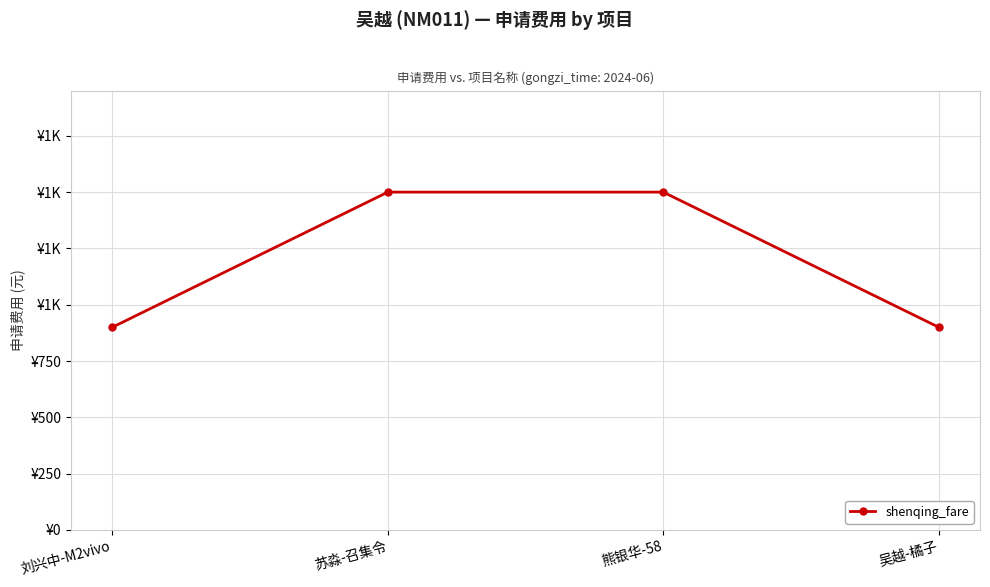

What is the label of the 4th point from the left?

吴越-橘子